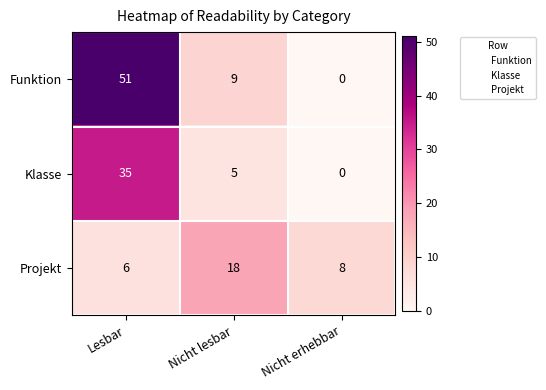

Reading right to left, extract all data points from this chart.

Funktion: Nicht erhebbar=0	Nicht lesbar=9	Lesbar=51
Klasse: Nicht erhebbar=0	Nicht lesbar=5	Lesbar=35
Projekt: Nicht erhebbar=8	Nicht lesbar=18	Lesbar=6